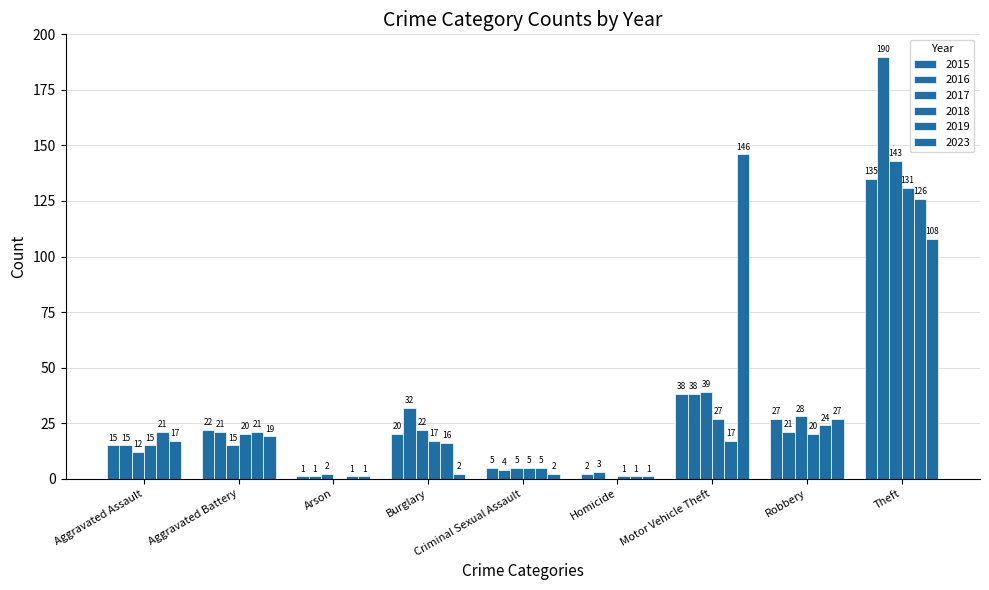

How many distinct data groups are displayed?

6